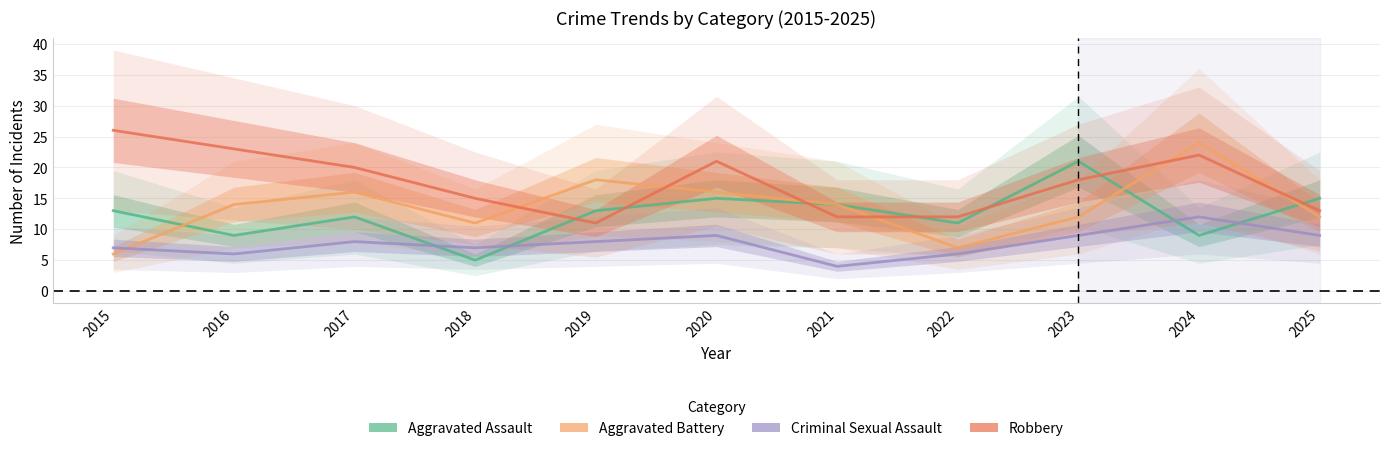

What is the value of the Aggravated Battery point at the 10th from the left?

24